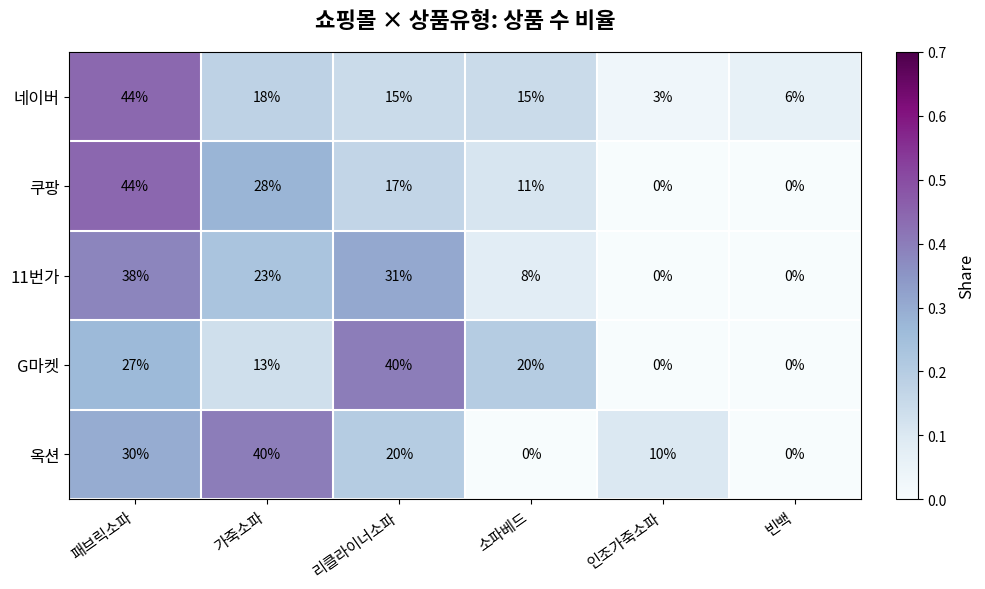

What is the difference between the maximum and minimum values in the 쿠팡 series?

44